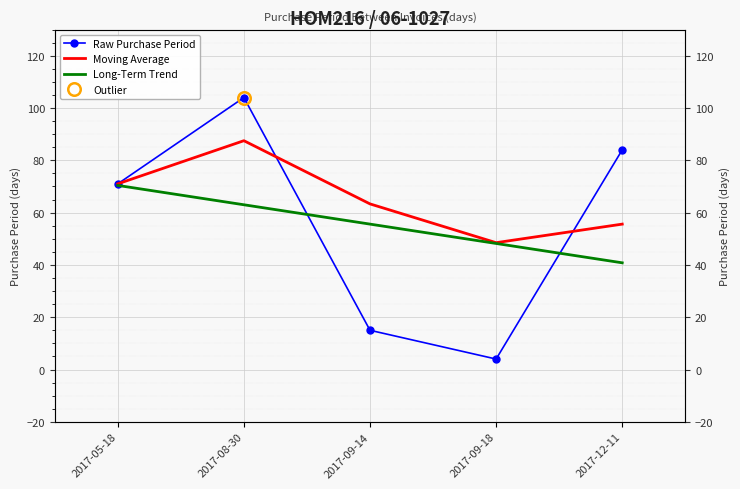

True or false: Long-Term Trend has a value of 48.2 at 2017-09-18.

True